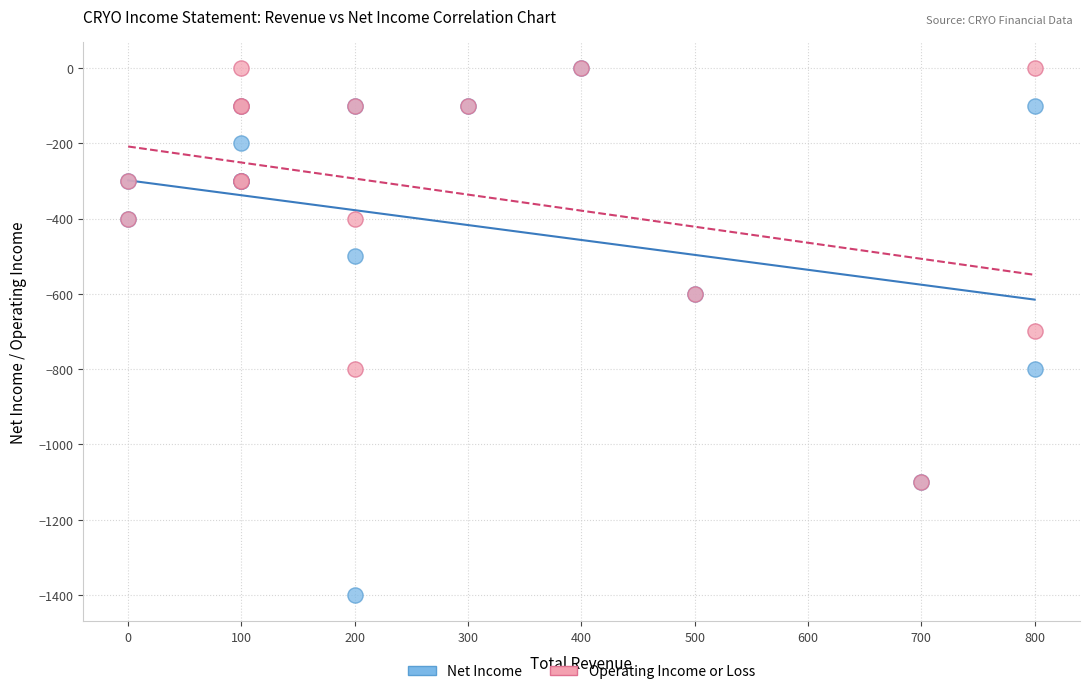

Which series has the widest spread of Y values?

Net Income